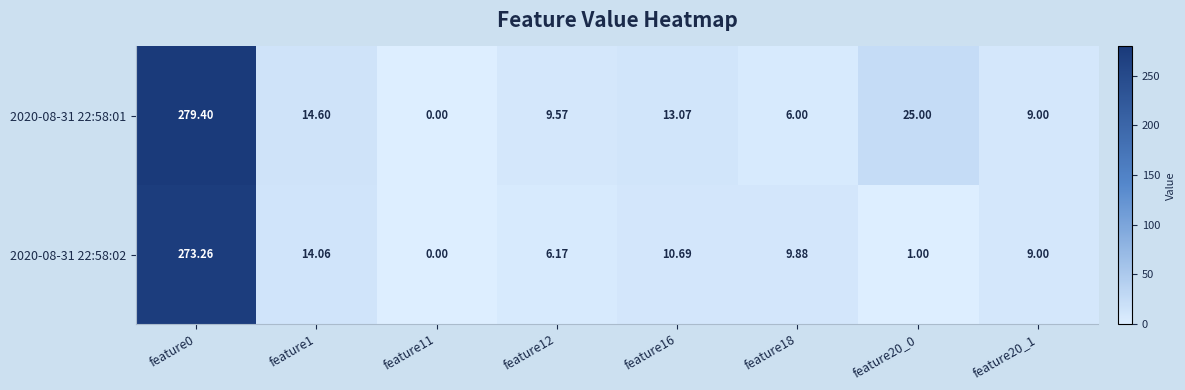

Is the value of 2020-08-31 22:58:01 at feature20_0 greater than the value of 2020-08-31 22:58:02 at feature20_1?

Yes